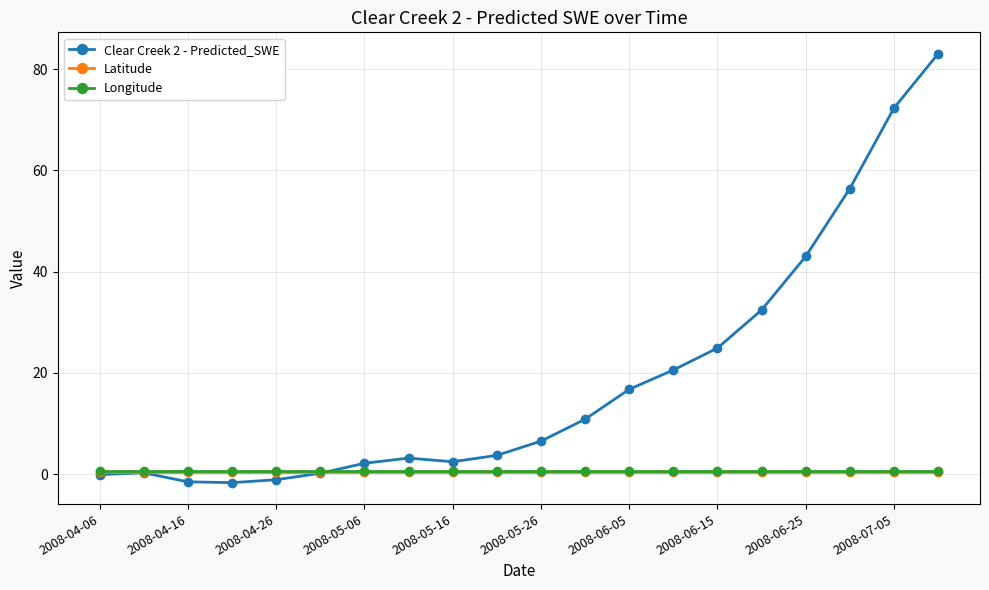

Count the number of data series in this chart.

3